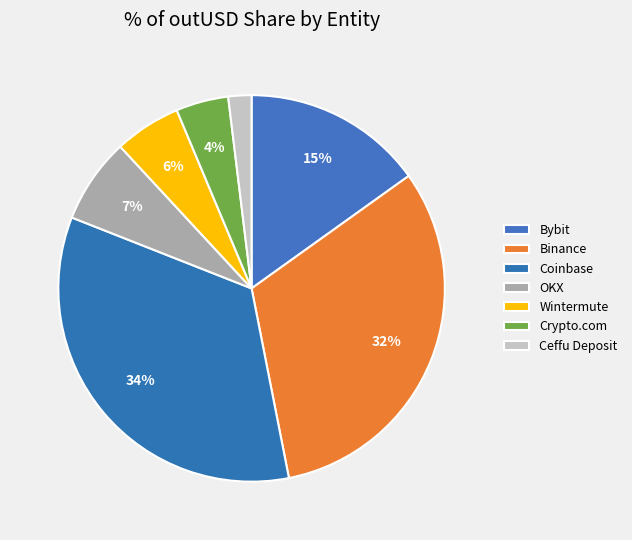

Count the number of slices in the pie.

7